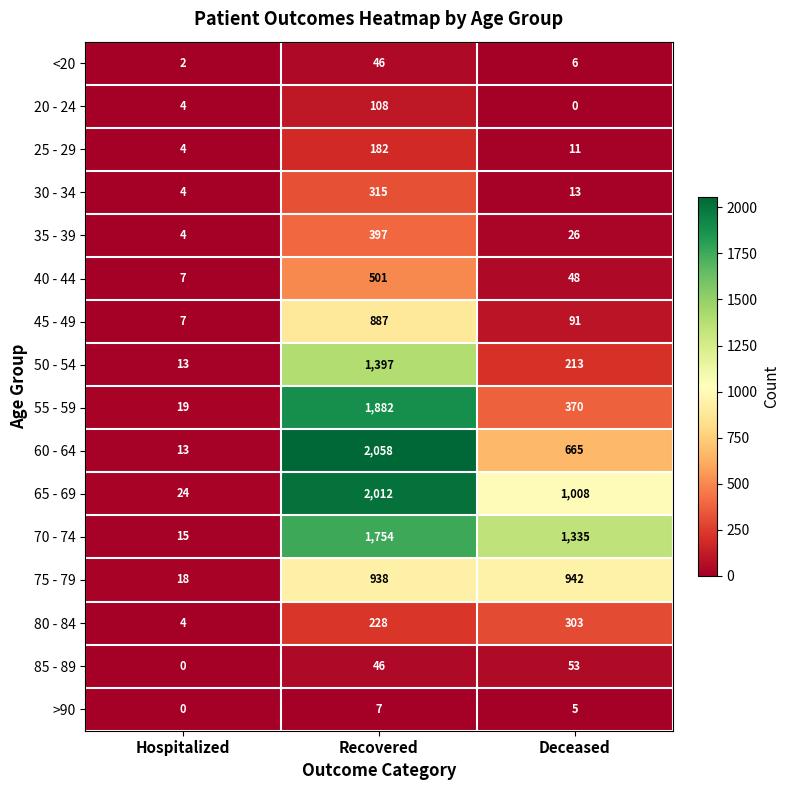

What is the total value across all series at Hospitalized?

138